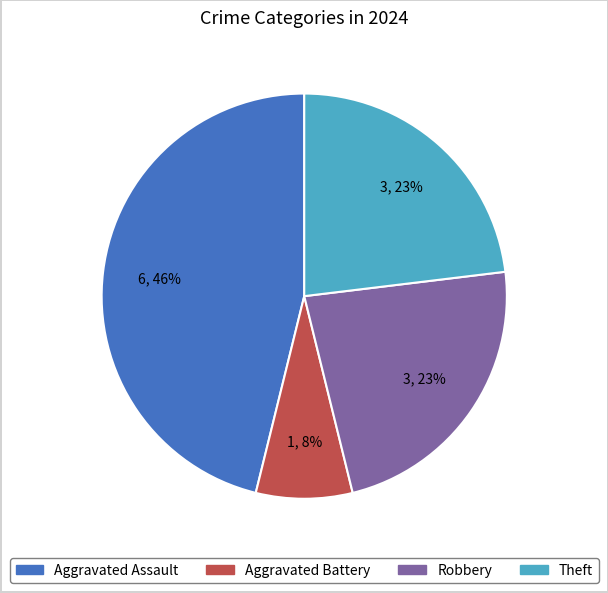

To the nearest percent, what is the difference between the largest and smallest slice percentages?

38%